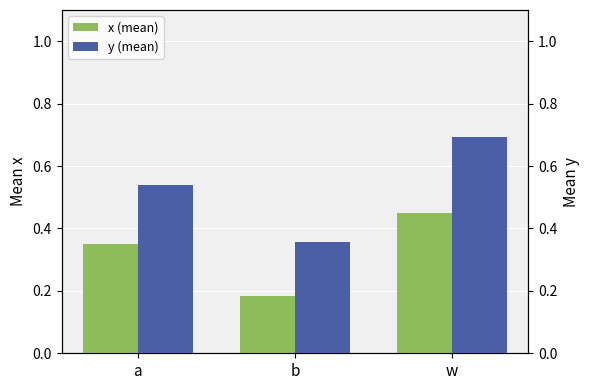

The x (mean) series shows 0.2 at b. True or false?

True